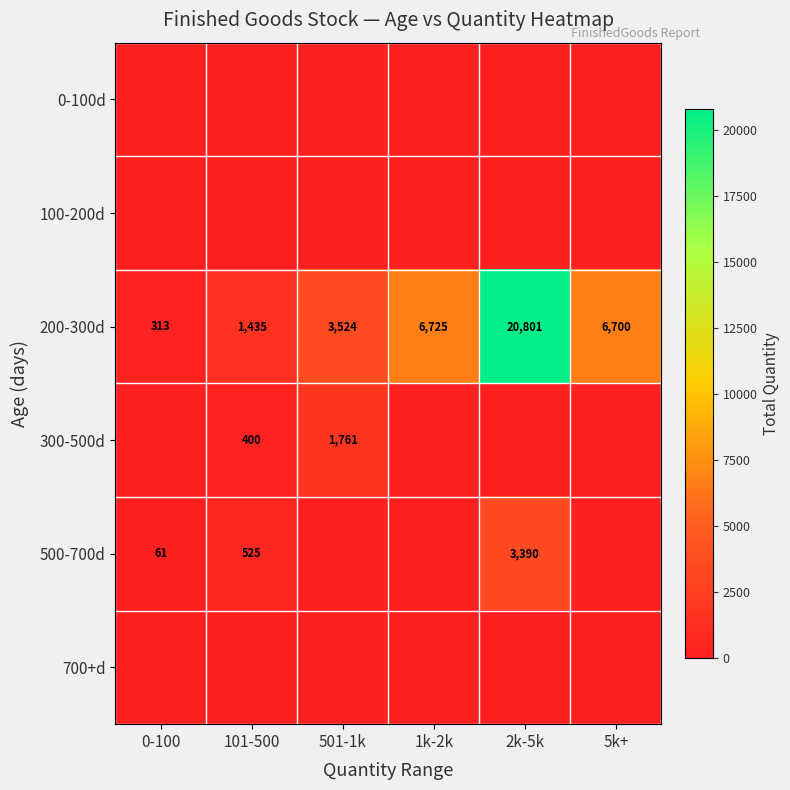

At which label does 200-300d reach its minimum?

0-100